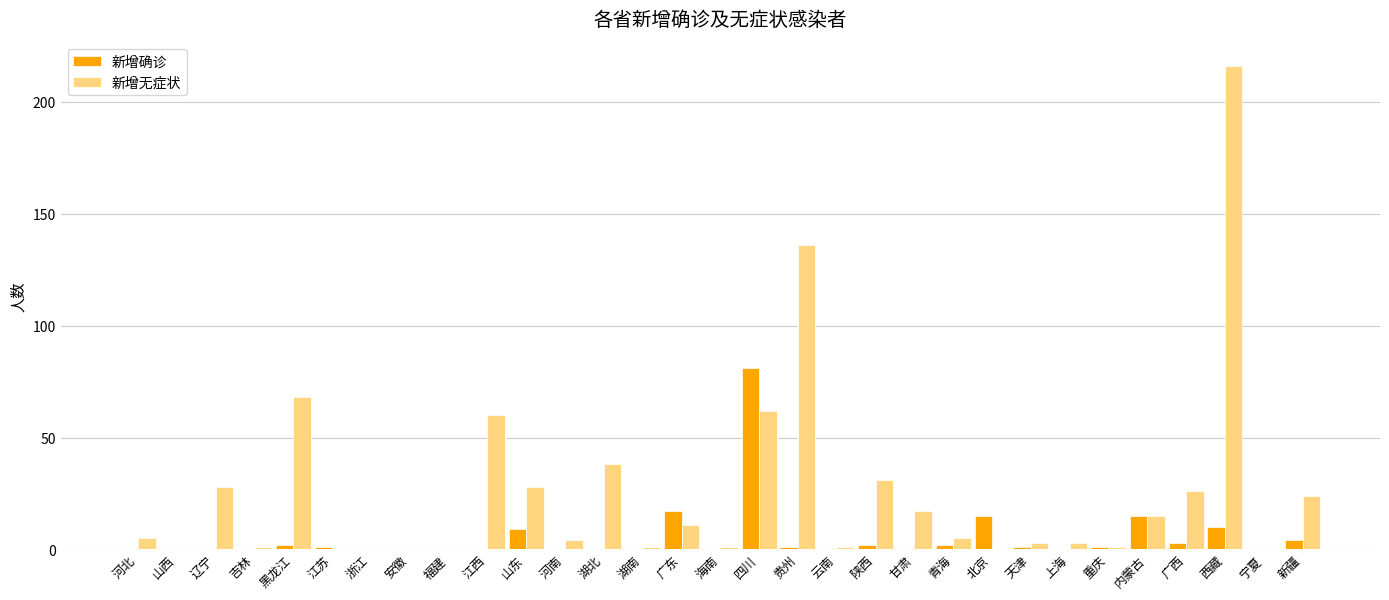

At which category is the sum across all series the highest?

西藏